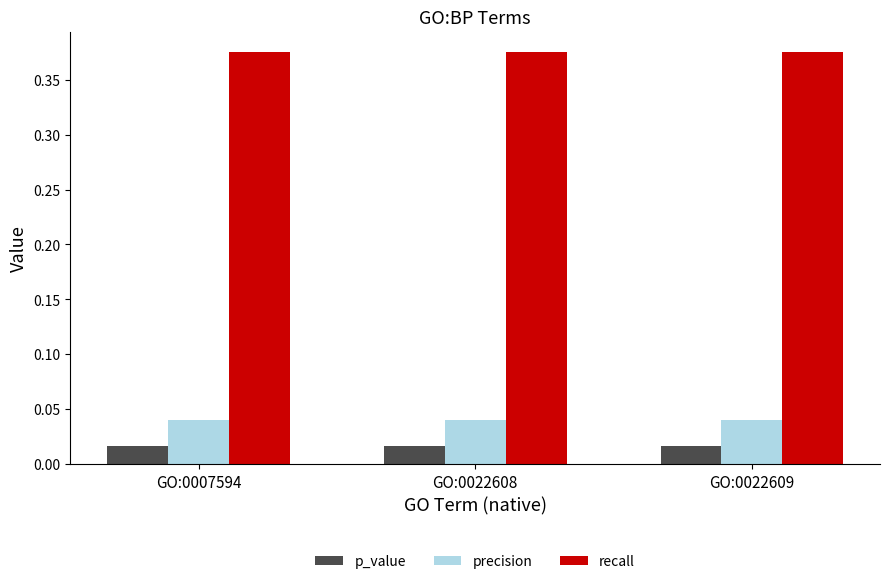

The recall series shows 0.1 at GO:0007594. True or false?

False